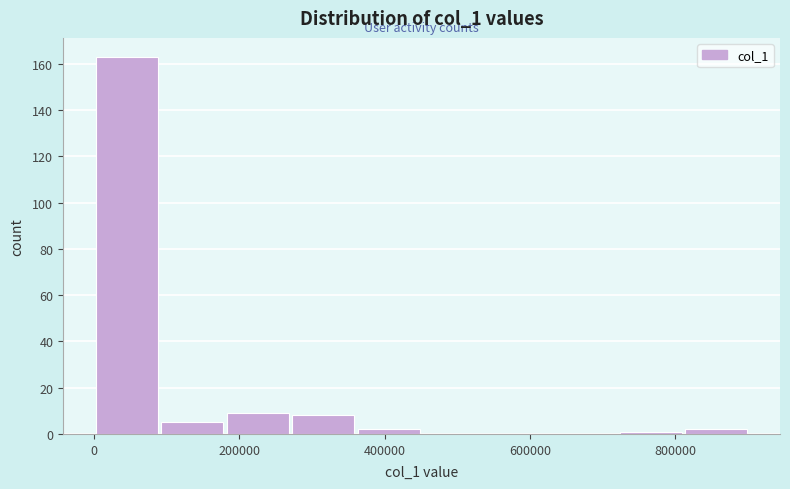

Reading left to right, list every bar in this chart as the range it spans on the x-axis followed by its height. Neither the bar edges nor the heights are printed on the chart, so give them approximately, as read against the axes.

0 to 100000: 164
100000 to 180000: 6
180000 to 280000: 10
280000 to 360000: 8
360000 to 460000: 2
460000 to 540000: 0
540000 to 640000: 0
640000 to 720000: 0
720000 to 820000: under 2
820000 to 900000: 2